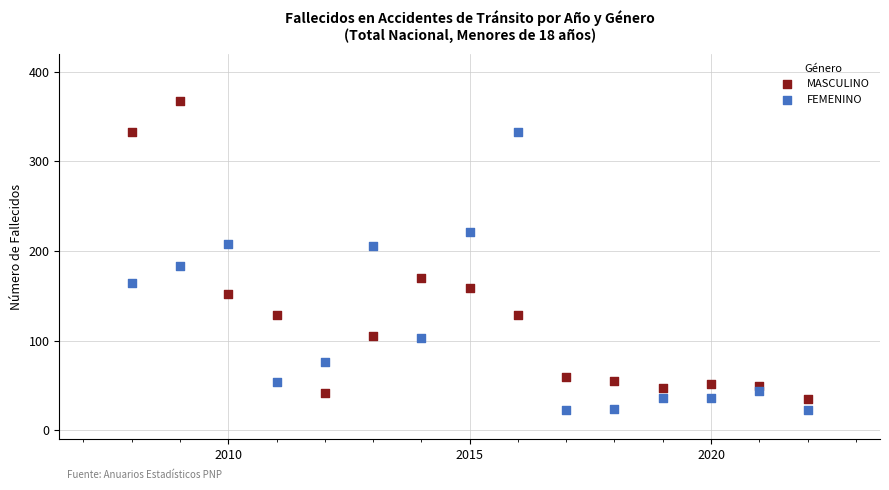

Across all data points, what is the range of X values (max minus min)?

14